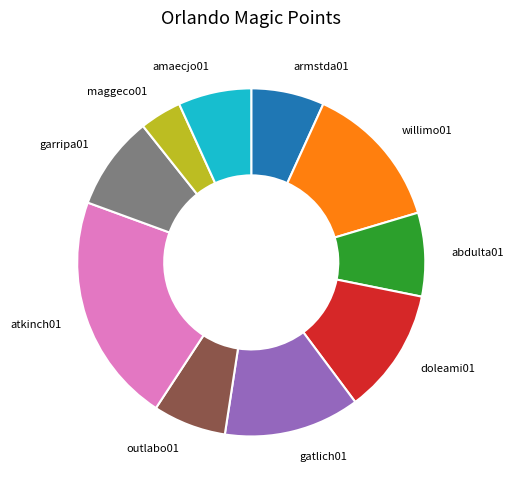

What is the smallest slice in the pie chart?

maggeco01